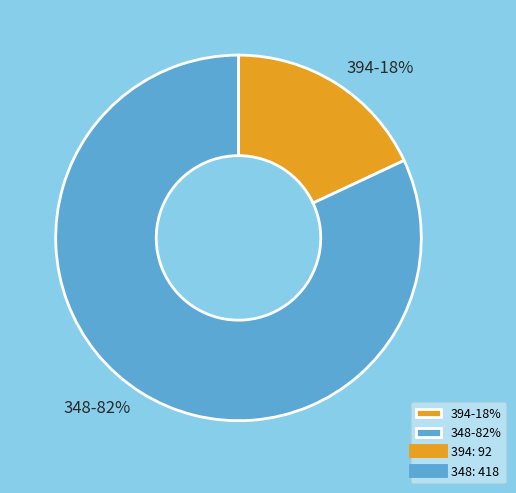

The 348 slice represents 88% of the pie. True or false?

False